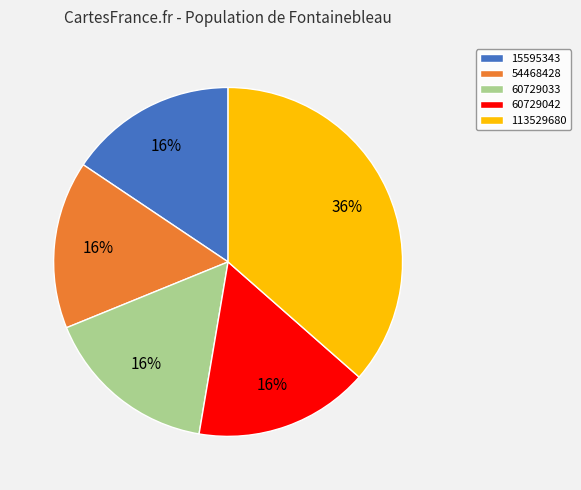

Does 113529680 represent more than half of the total?

No